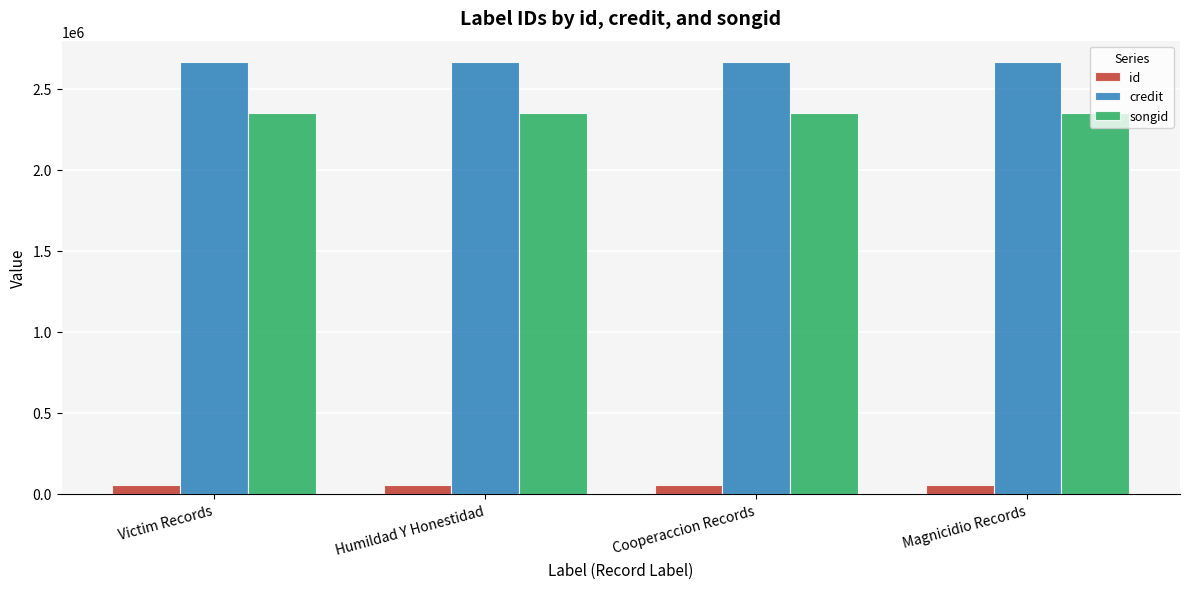

Is the value of id at Cooperaccion Records greater than the value of credit at Humildad Y Honestidad?

No